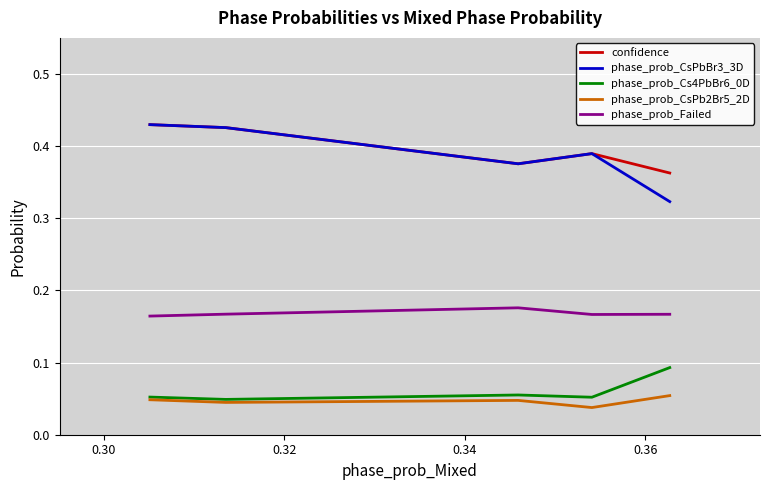

True or false: phase_prob_Failed and confidence intersect in this chart.

False